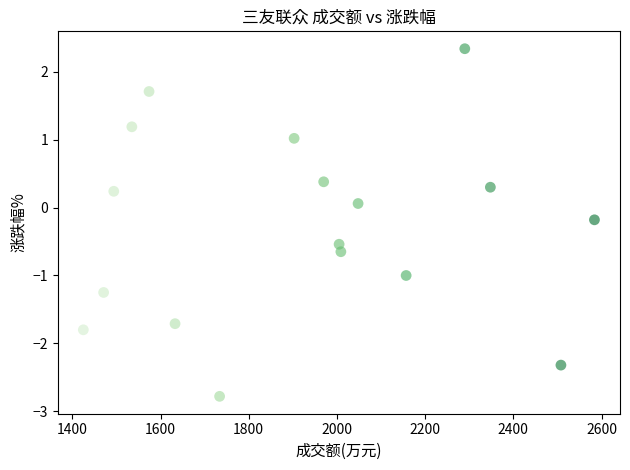

What is the range of Y values (max minus min)?

5.1